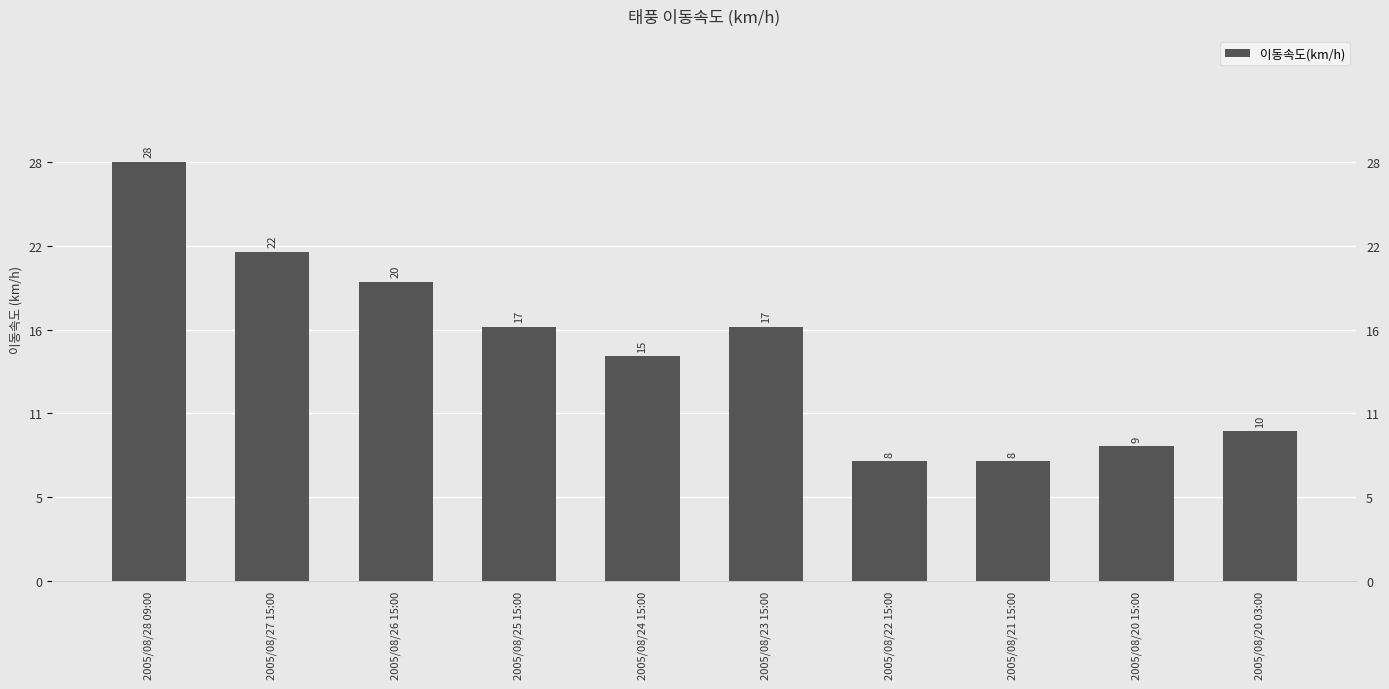

Is it true that the value at 2005/08/20 03:00 is 14?

False